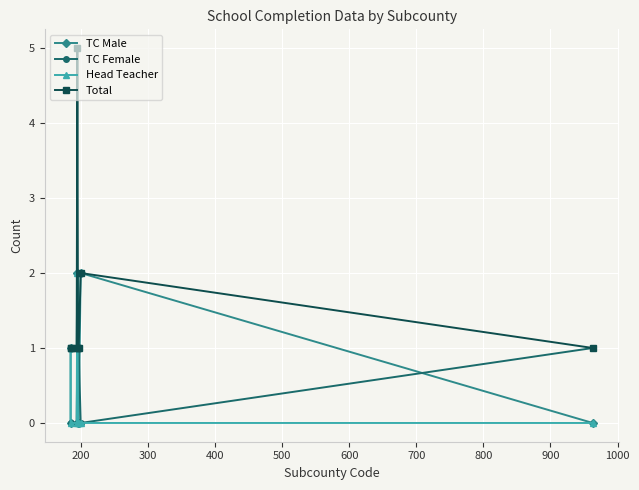

Does the chart display data point markers on the line(s)?

Yes